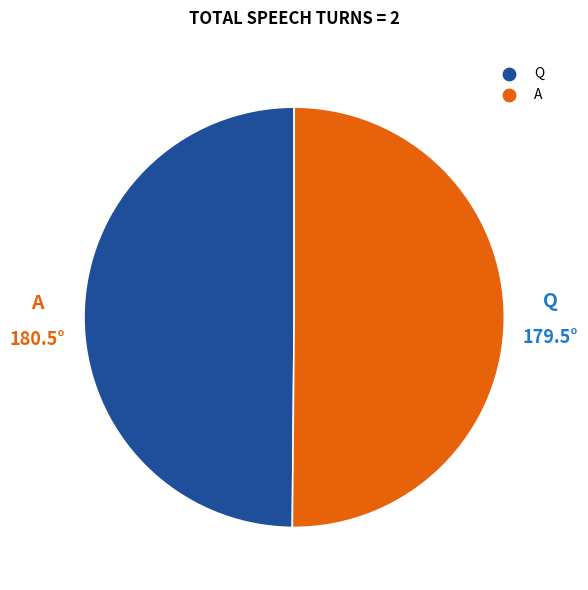

What is the ratio of the value at A to the value at Q?

1.0